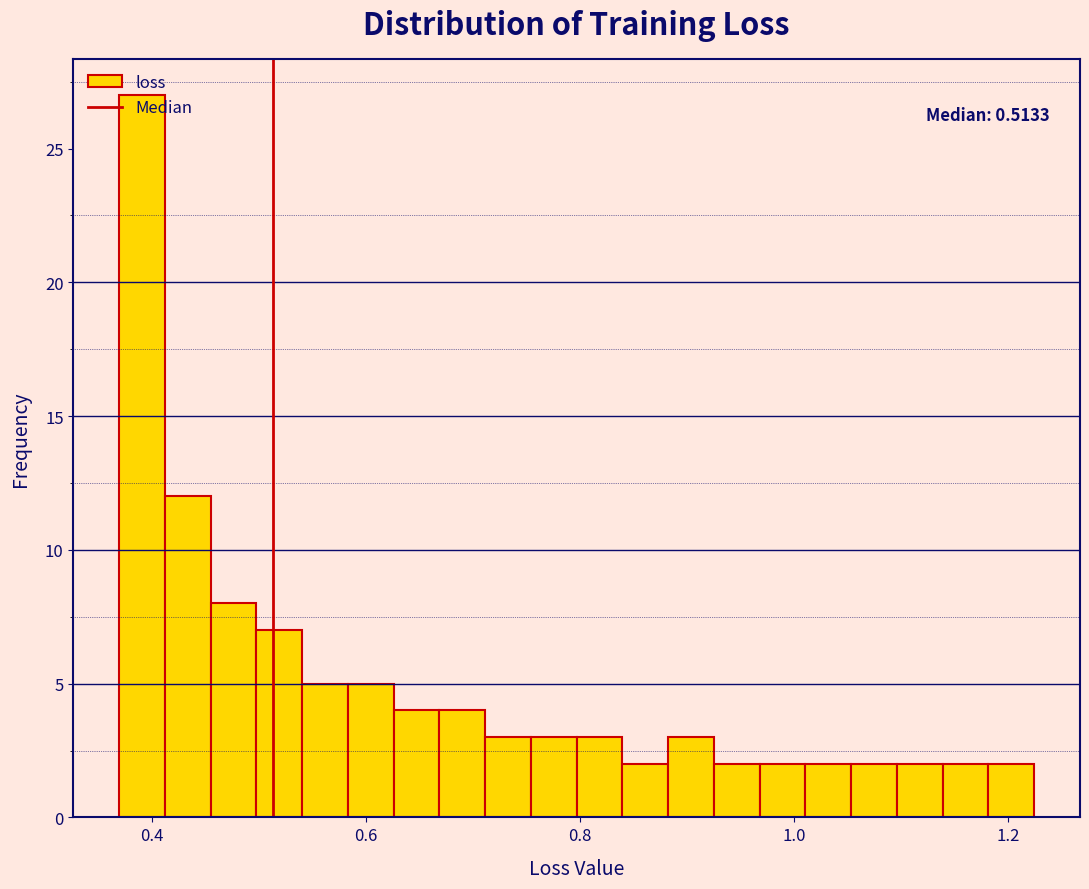

Read against the x-axis, roughly where is the centre of the tallest bar?

0.40